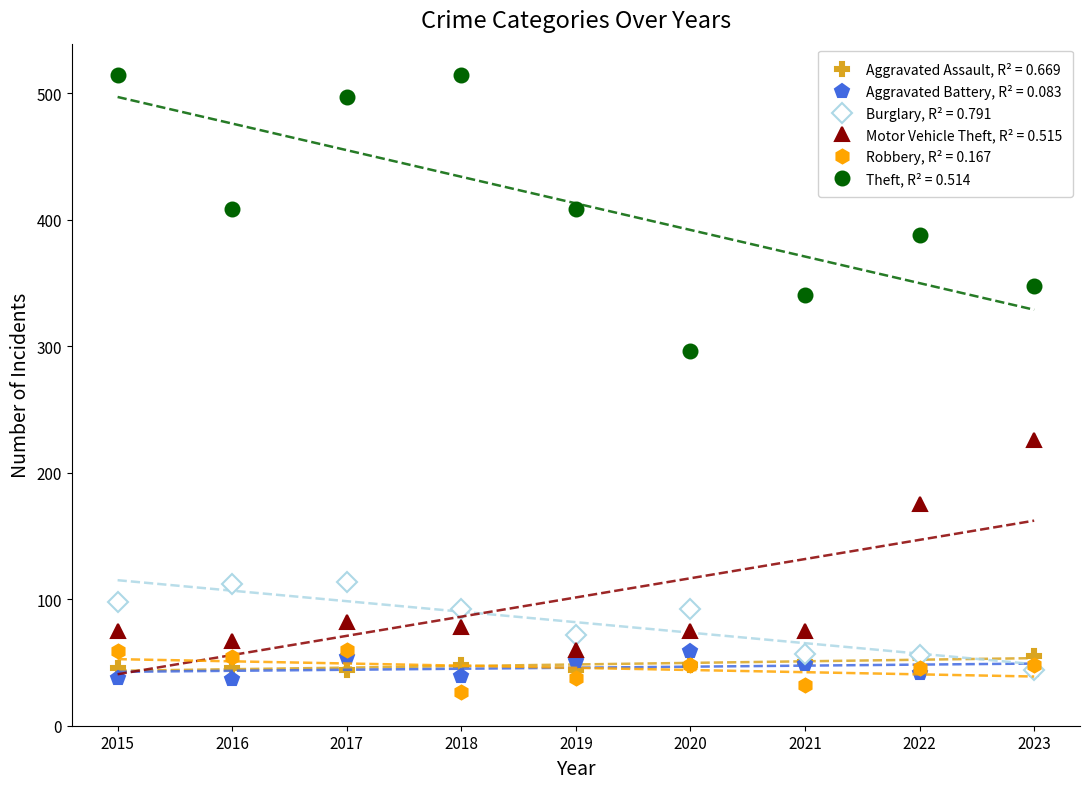

Where does the Aggravated Assault series first go above 48?

2021